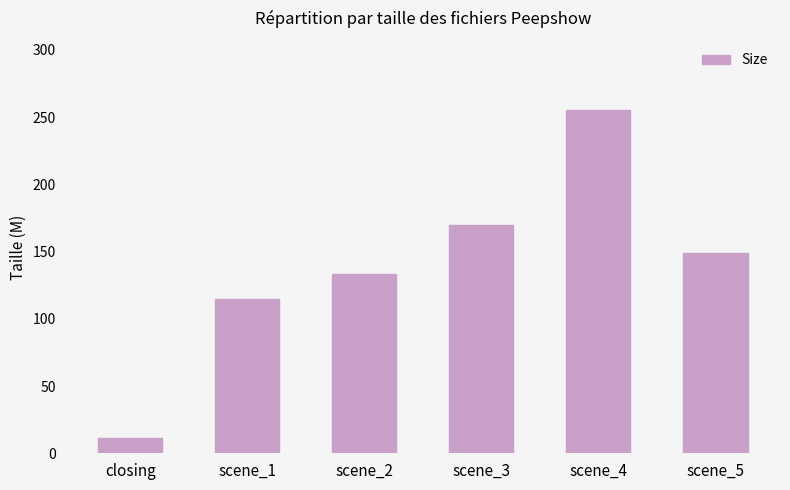

What value does the data have at scene_3?

170.1